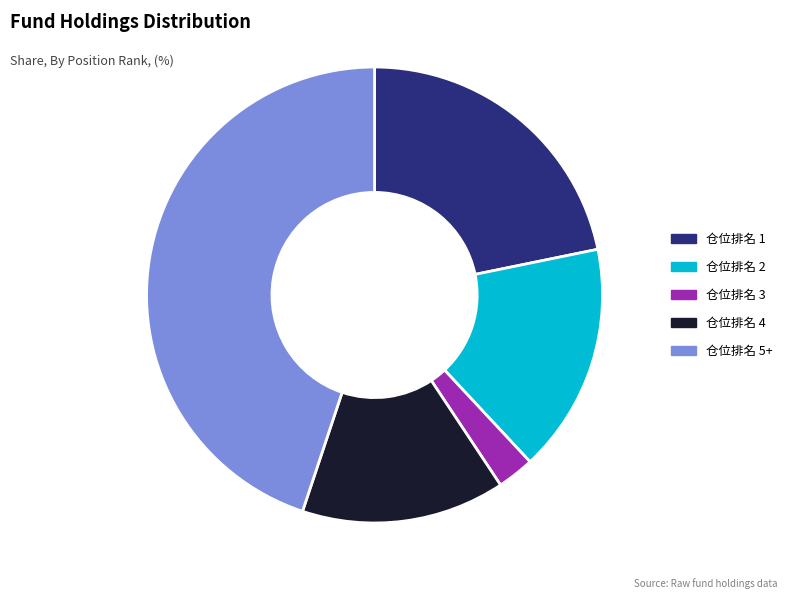

Is the sum of 仓位排名 4 and 仓位排名 3 greater than half?

No